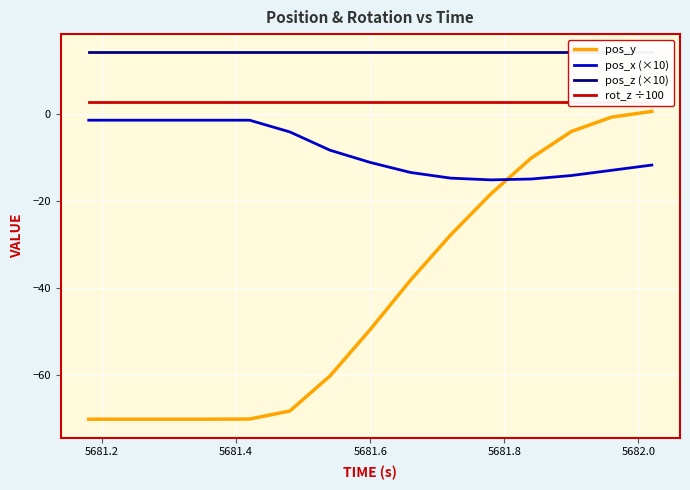

What is the lowest value of the pos_y series?

-70.1